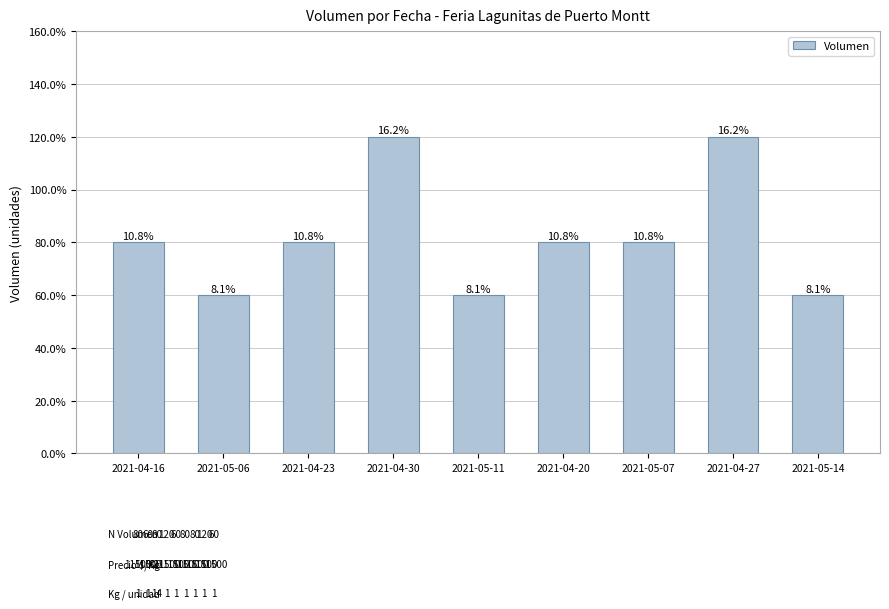

Where is the data nearest to the value 90?

2021-04-16